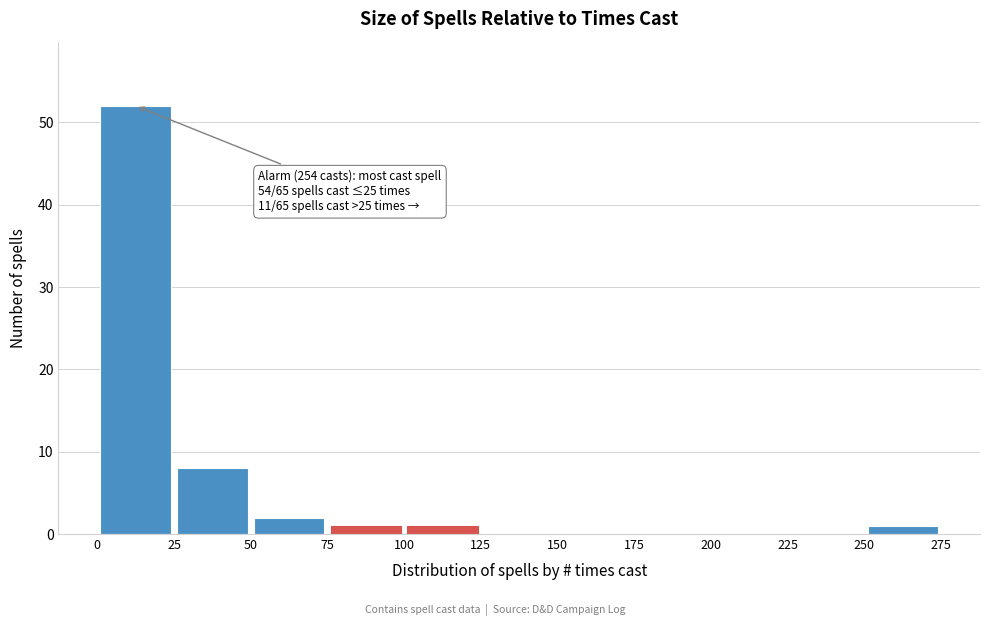

Over which range of the x-axis is the bar tallest?

0 to 25